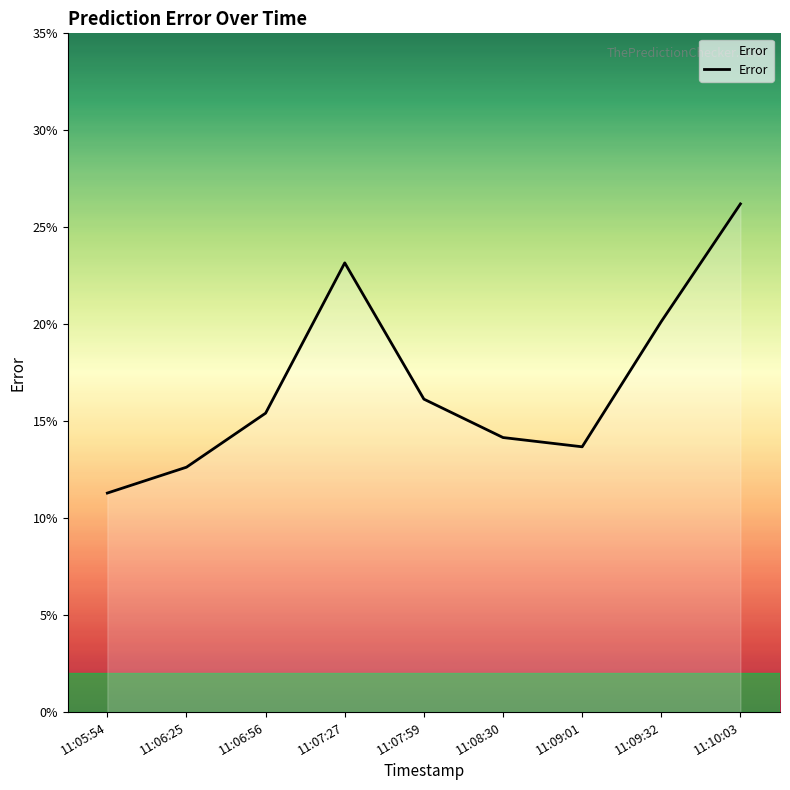

Read the value at 11:09:32.

0.2